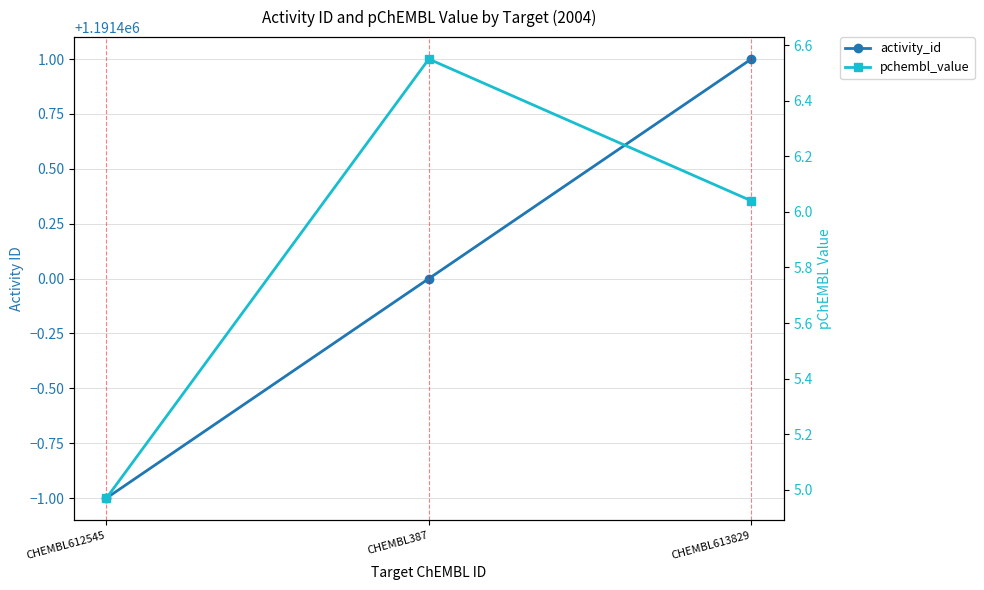

List the series in order of their overall mean, highest first.

activity_id, pchembl_value